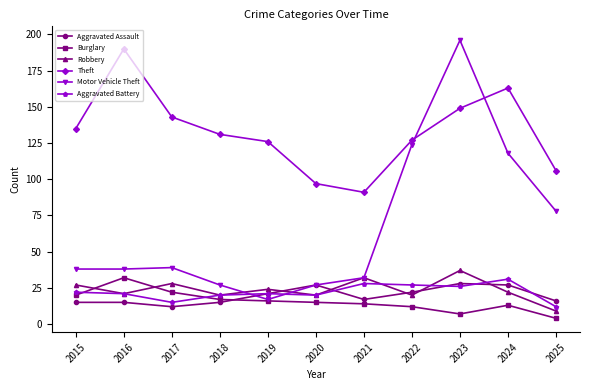

What is the average value of the Theft series?

133